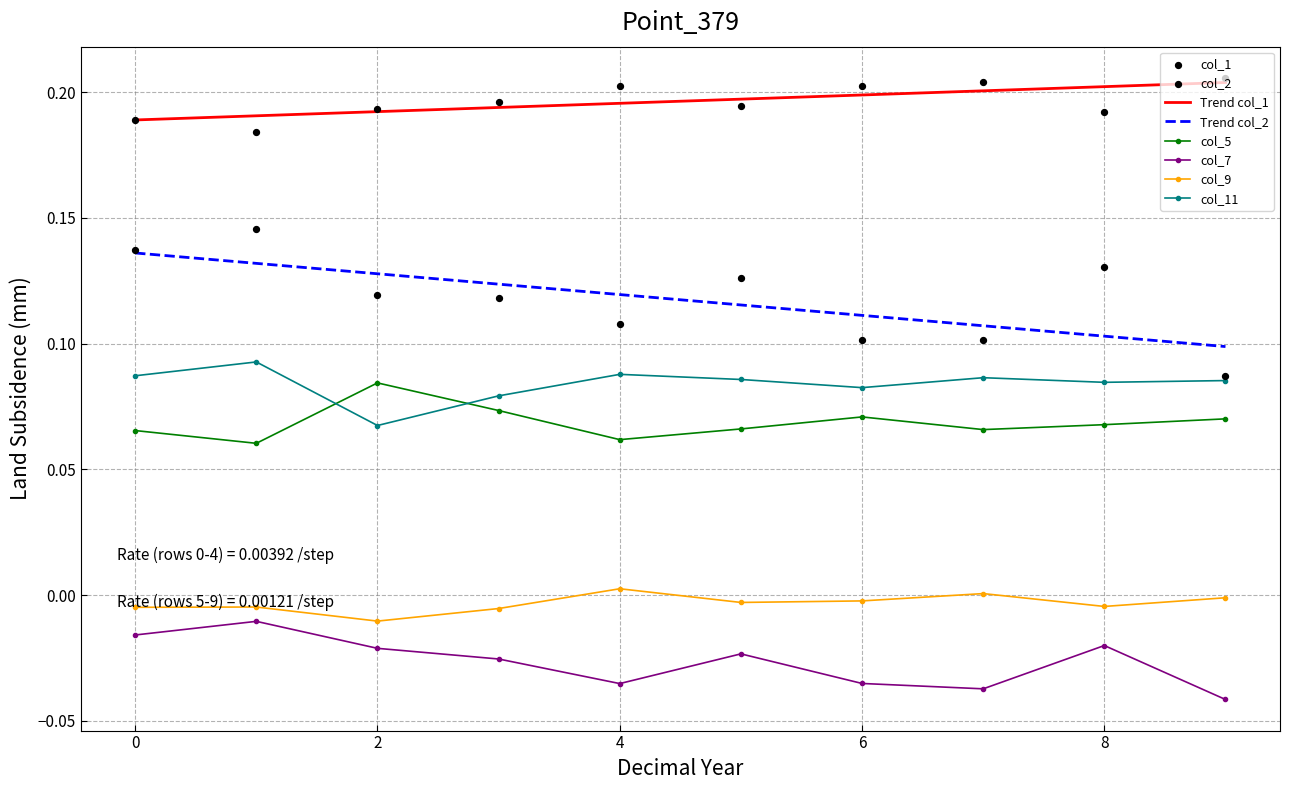

Which series has the widest spread of Y values?

col_2